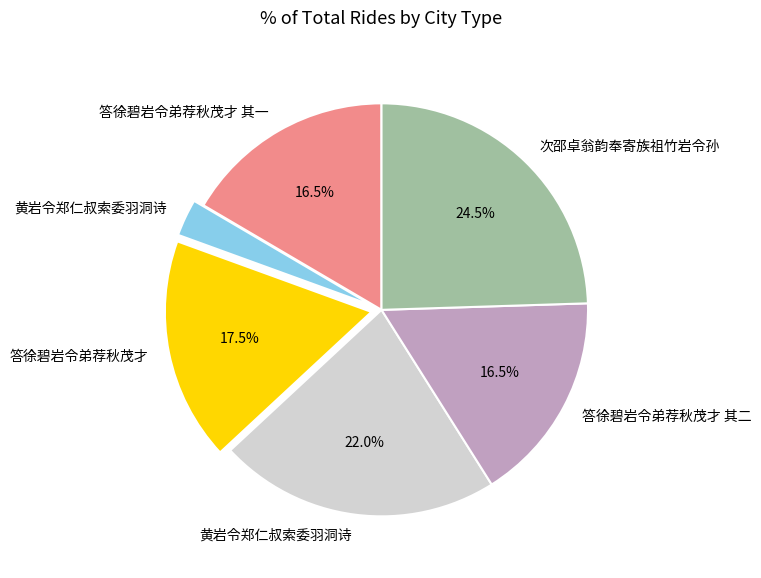

Does any single category account for the majority?

No